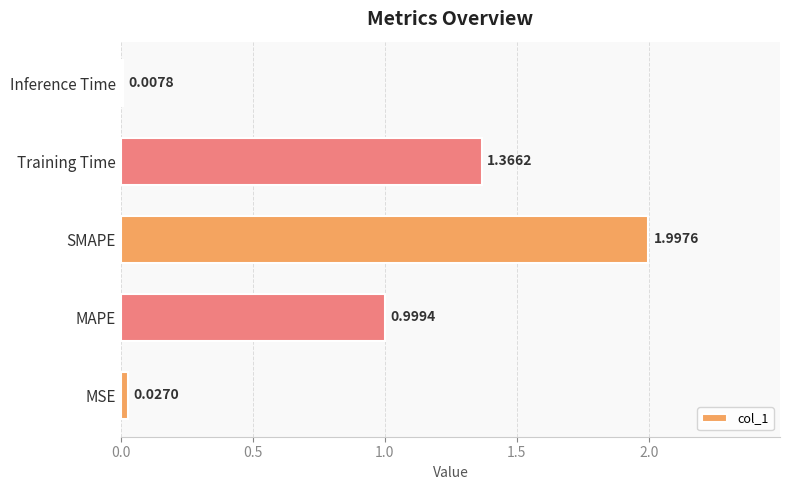

What is the sum of all values?

4.4